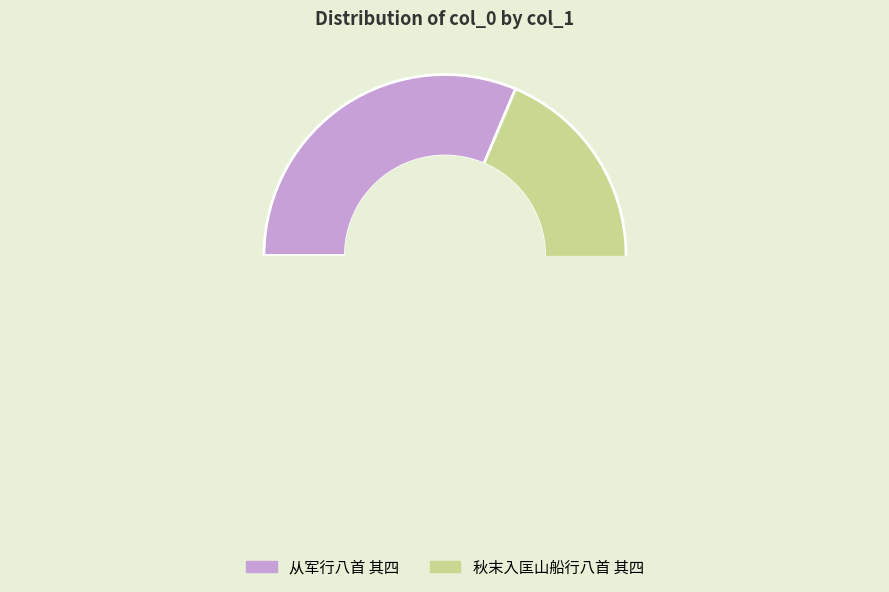

Is the sum of 秋末入匡山船行八首 其四 and 从军行八首 其四 greater than half?

Yes